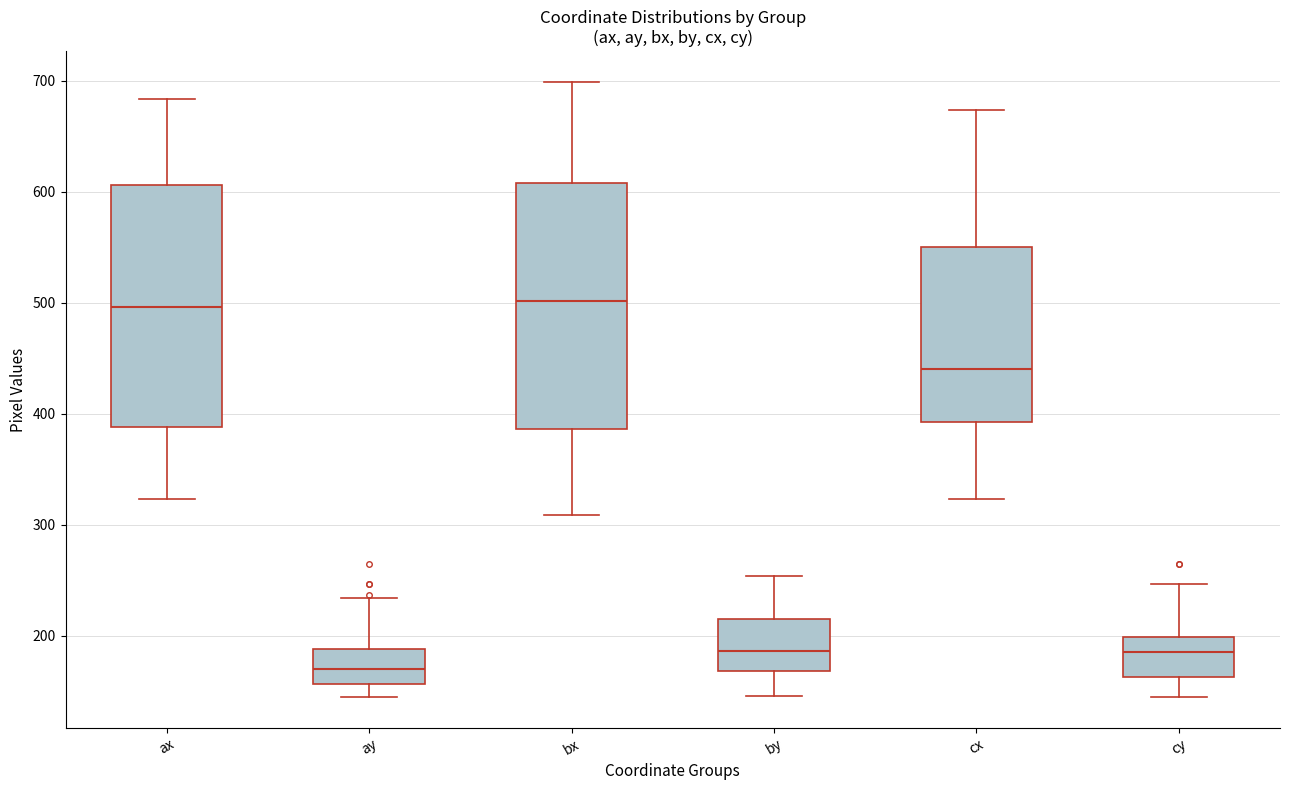

Reading left to right, transcribe this box plot: for each box, give where its median line is, the range the box spans, and where its two whiskers end, as read against the y-axis. The values are not printed on the chart, so give them approximately, as read against the axis.

ax: median 500, box 390 to 610, whiskers 320 to 680
ay: median 170, box 160 to 190, whiskers 150 to 230
bx: median 500, box 390 to 610, whiskers 310 to 700
by: median 190, box 170 to 210, whiskers 150 to 250
cx: median 440, box 390 to 550, whiskers 320 to 670
cy: median 190, box 160 to 200, whiskers 150 to 250